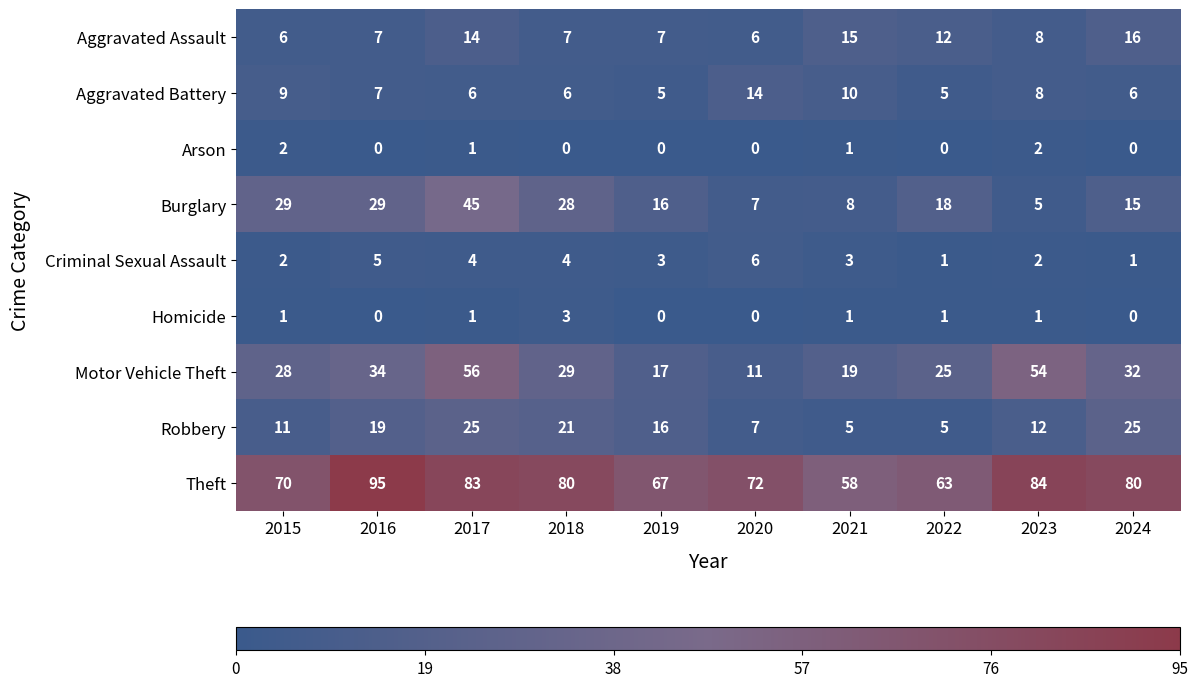

Is it true that Aggravated Assault equals 14 at 2017?

True